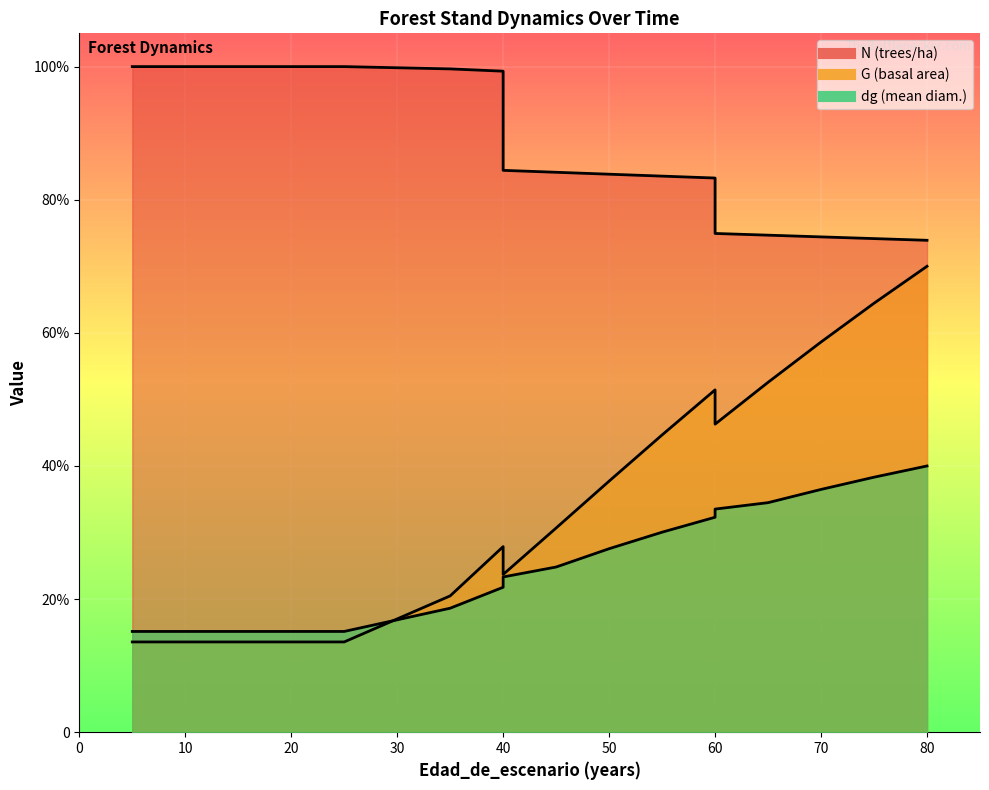

True or false: dg and N cross at least once.

False